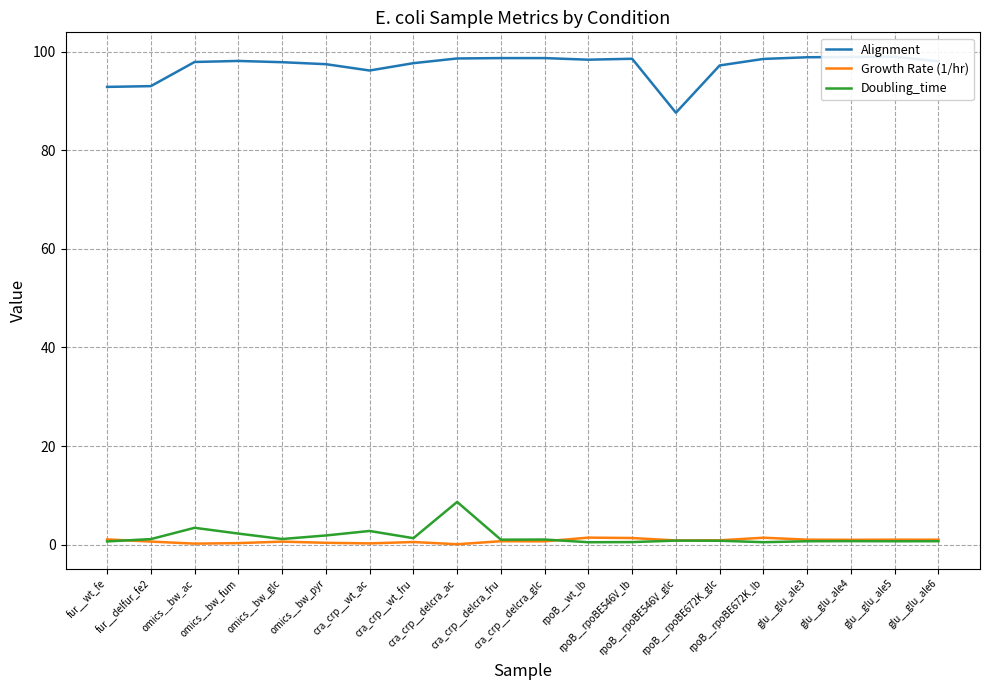

Which series has the largest range (max minus min)?

Alignment